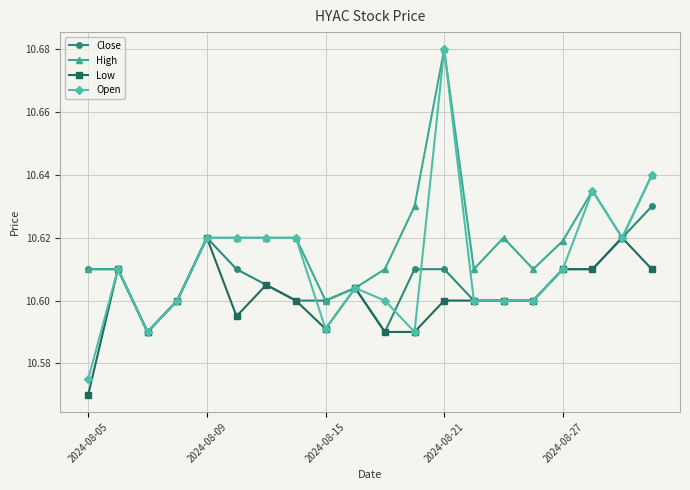

True or false: Low has more than 1 points higher than both neighbors.

True